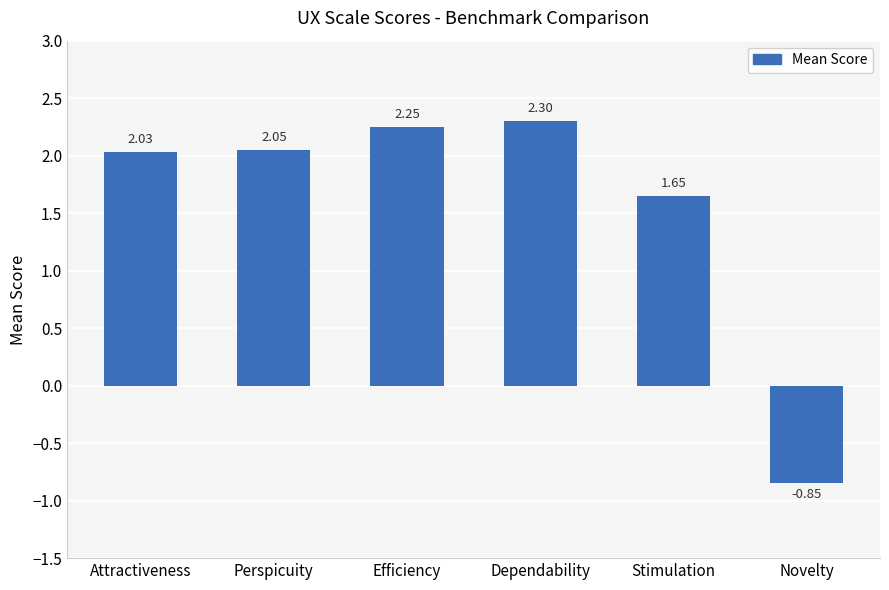

What is the label of the 2nd bar from the right?

Stimulation